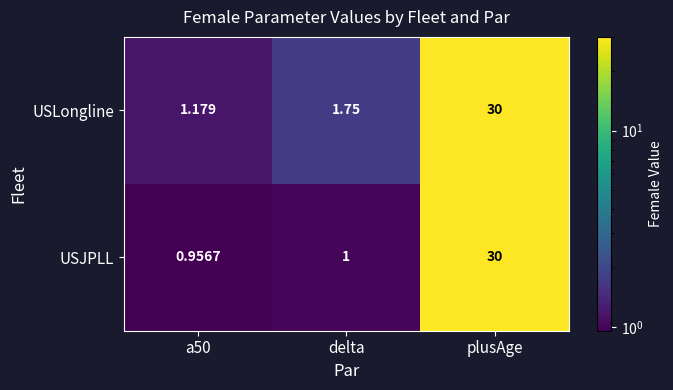

Which category has the highest value in the USJPLL series?

plusAge